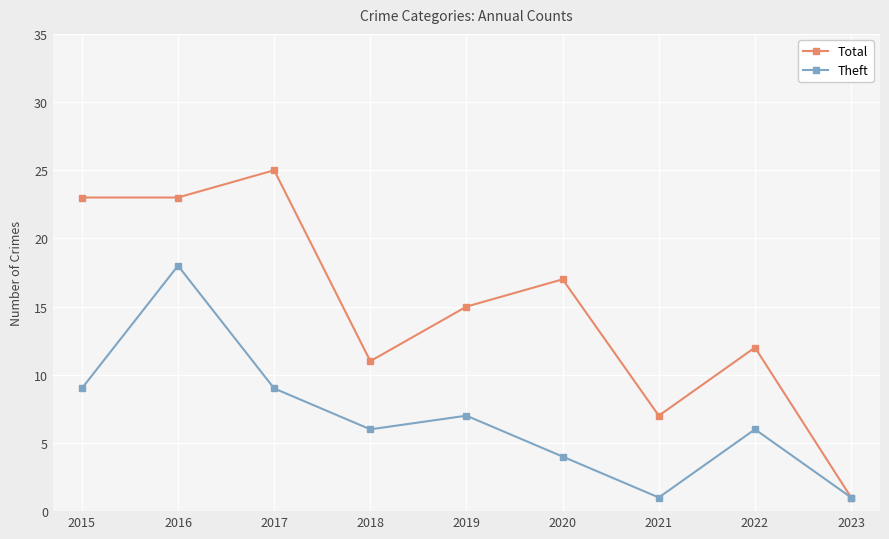

What is the maximum value shown in the chart?

25